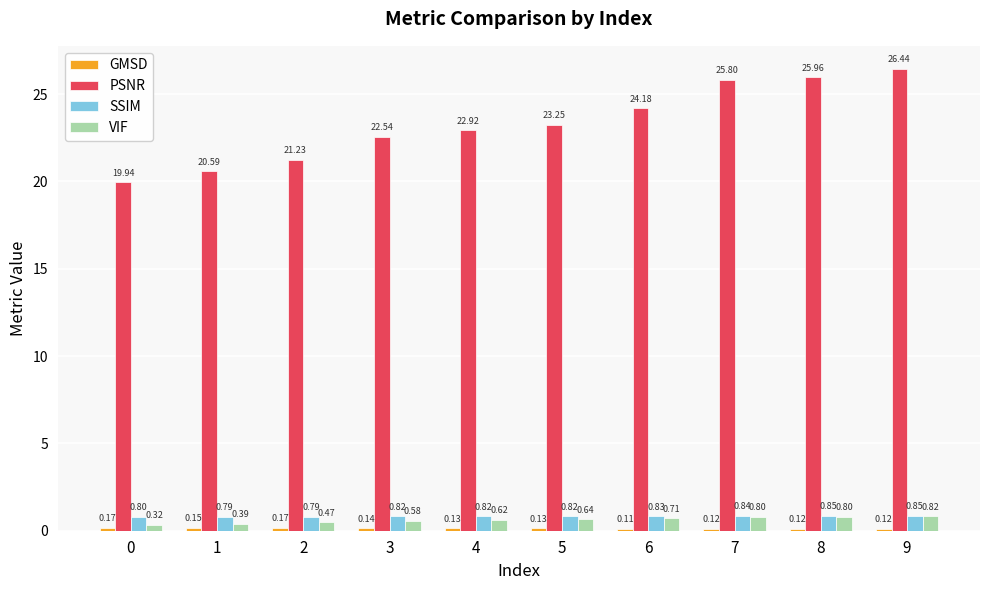

Is the value of VIF at 0 greater than the value of PSNR at 9?

No